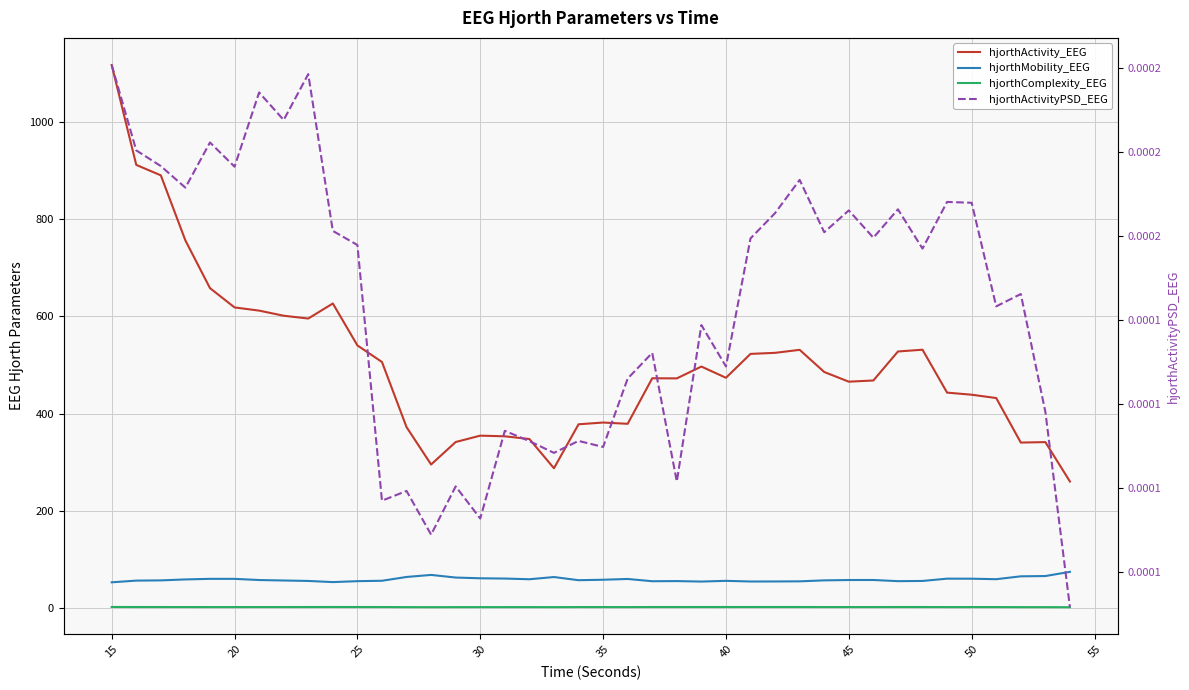

True or false: hjorthActivityPSD_EEG and hjorthMobility_EEG cross at least once.

False